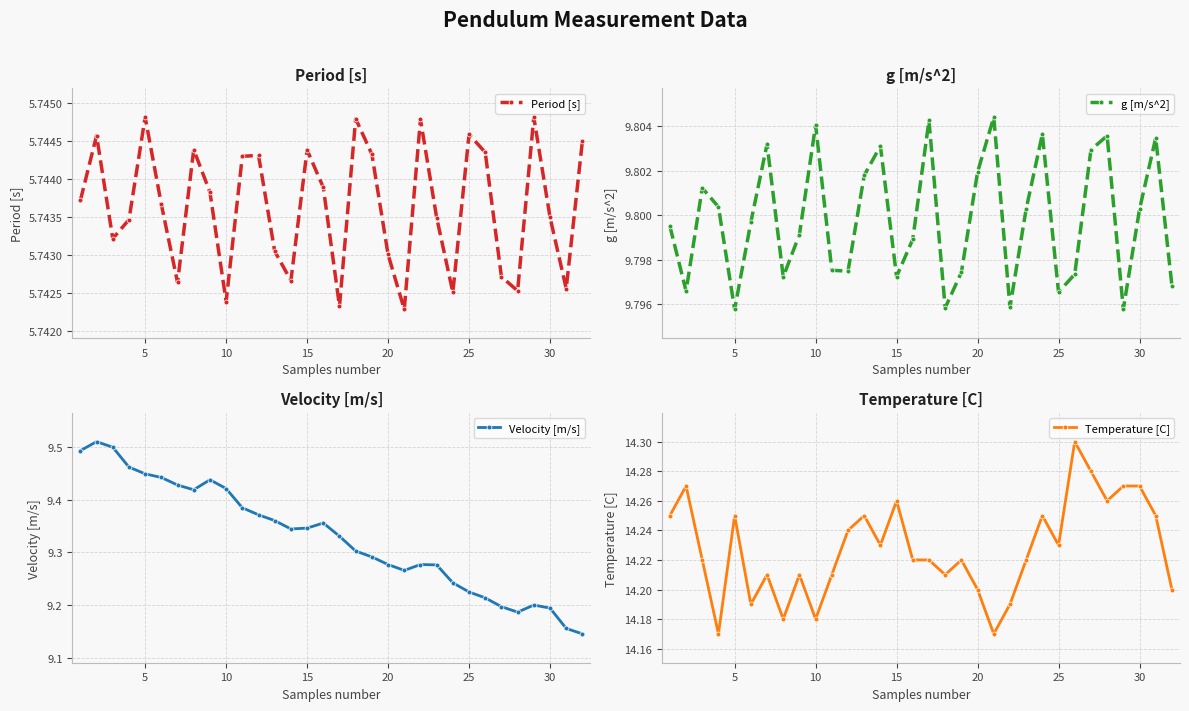

How many Period [s] values are between 5 and 6?

32